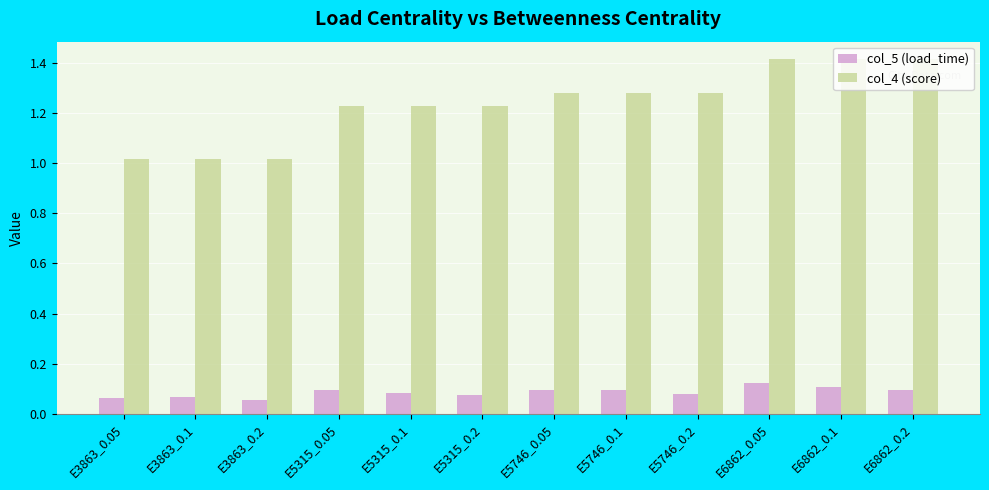

What is the maximum value for col_4 (score)?

1.4